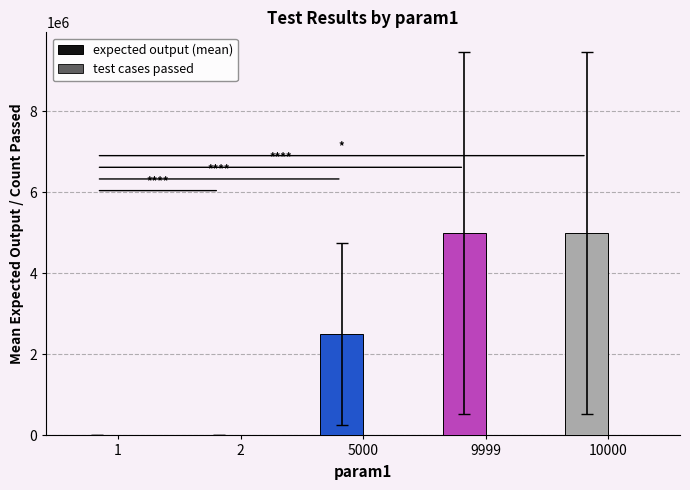

Which series changed the most between 2 and 10000?

expected output (mean)